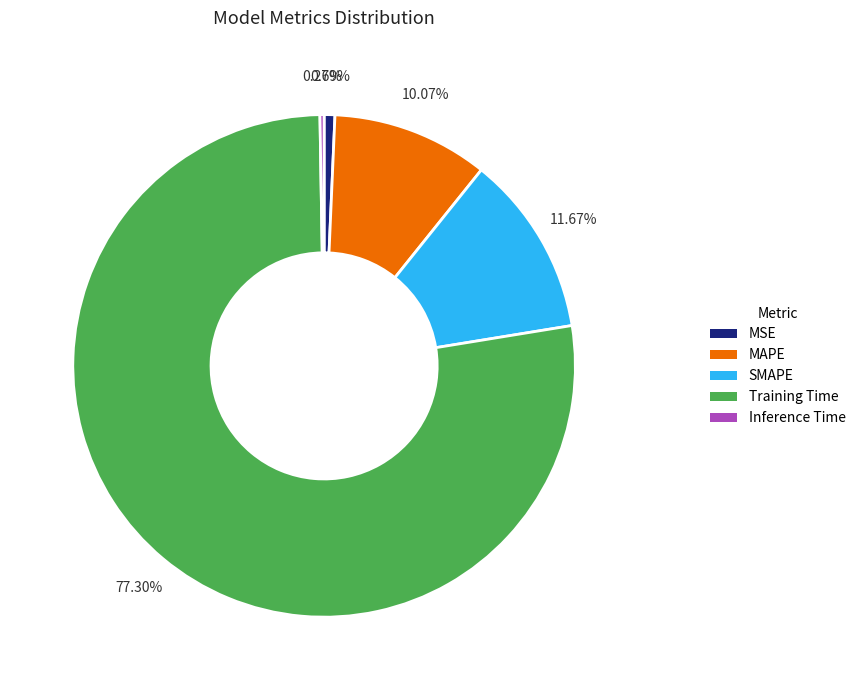

Which category has the biggest portion of the pie?

Training Time